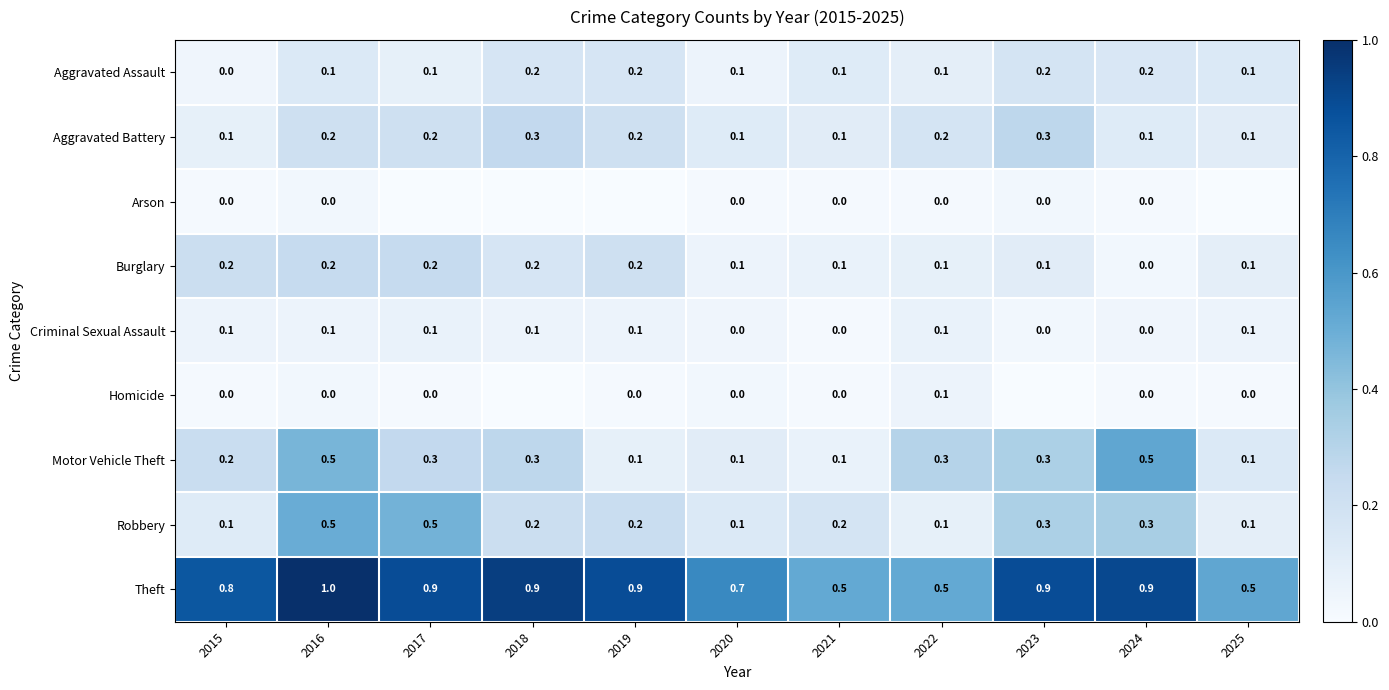

What is the difference between the maximum and minimum values in the Theft series?

0.5